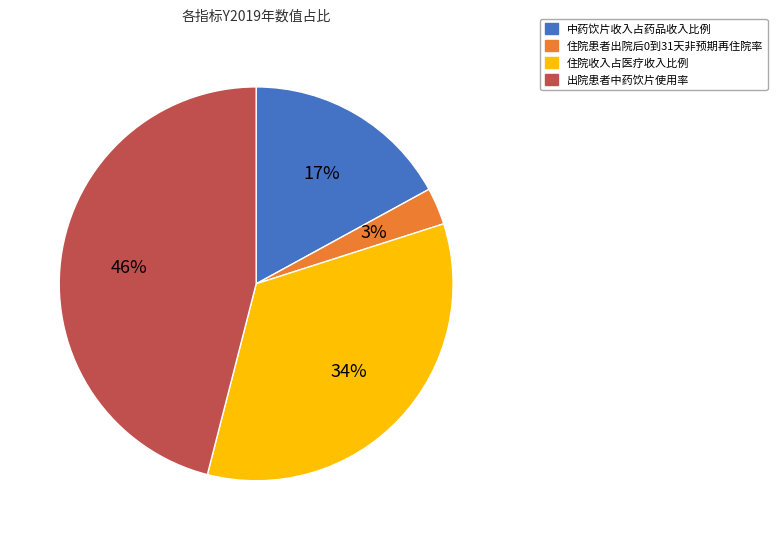

To the nearest percent, what is the difference between the largest and smallest slice percentages?

43%